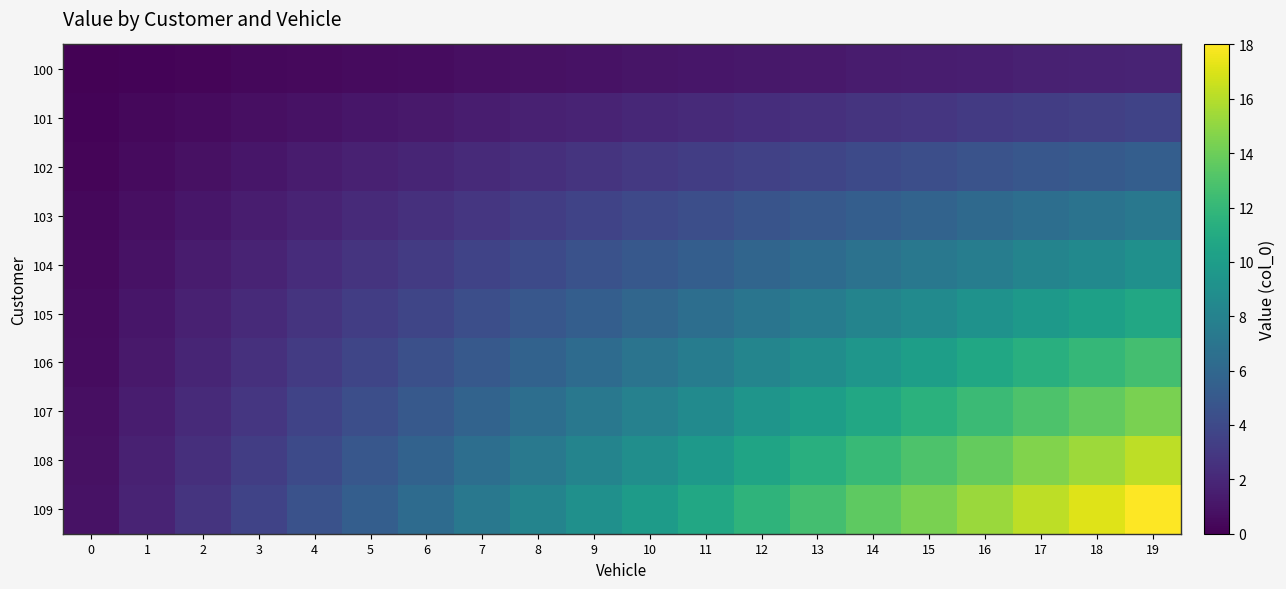

Between 3 and 9, which is larger?

9